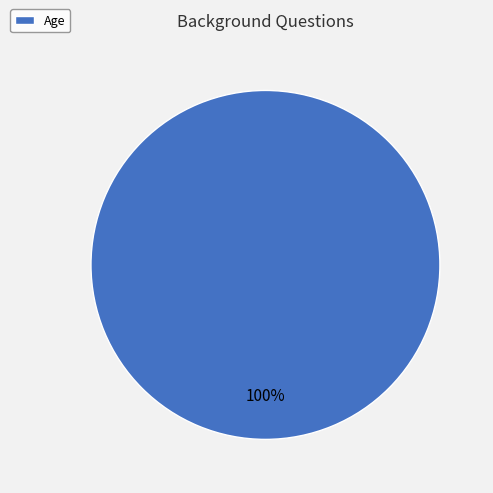

True or false: Age accounts for 91% of the total.

False